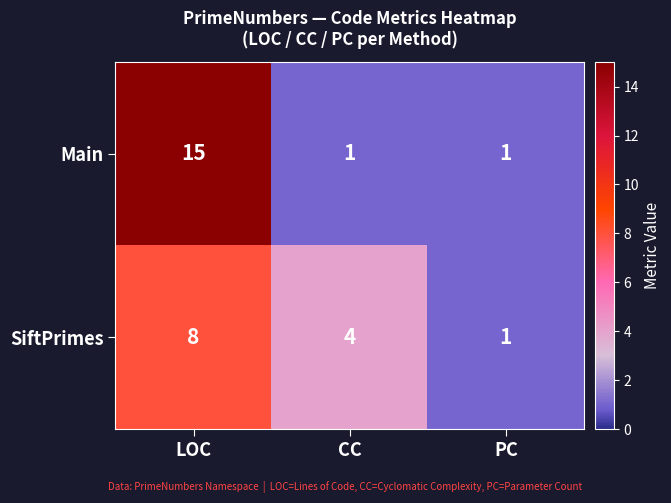

Which series has the largest range (max minus min)?

Main